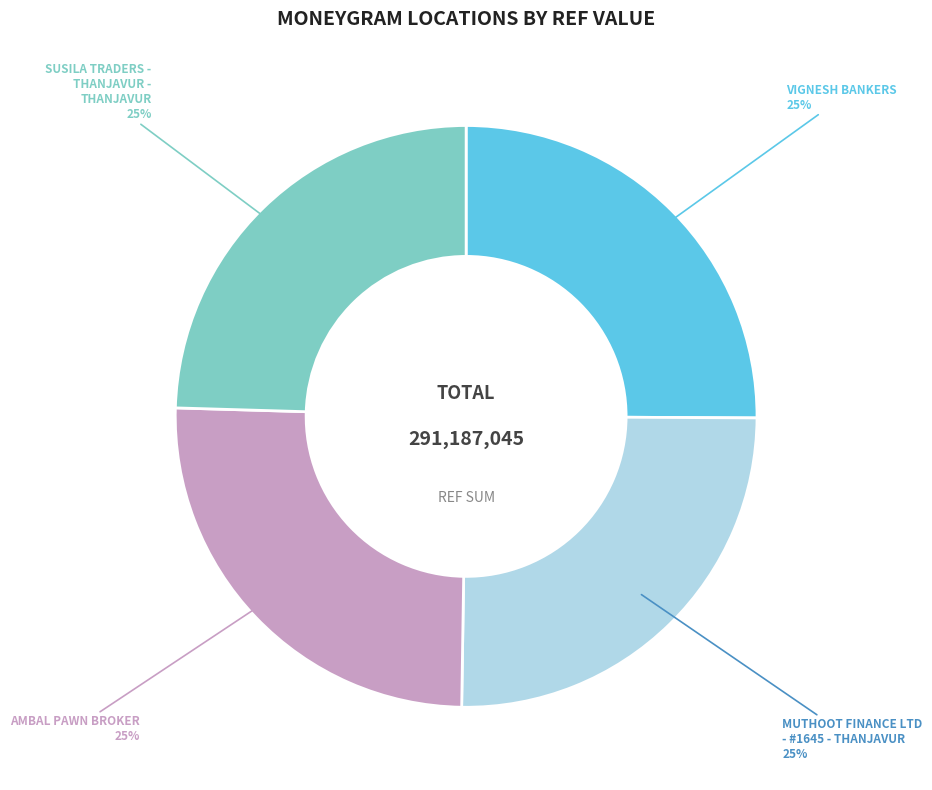

Does any single category account for the majority?

No